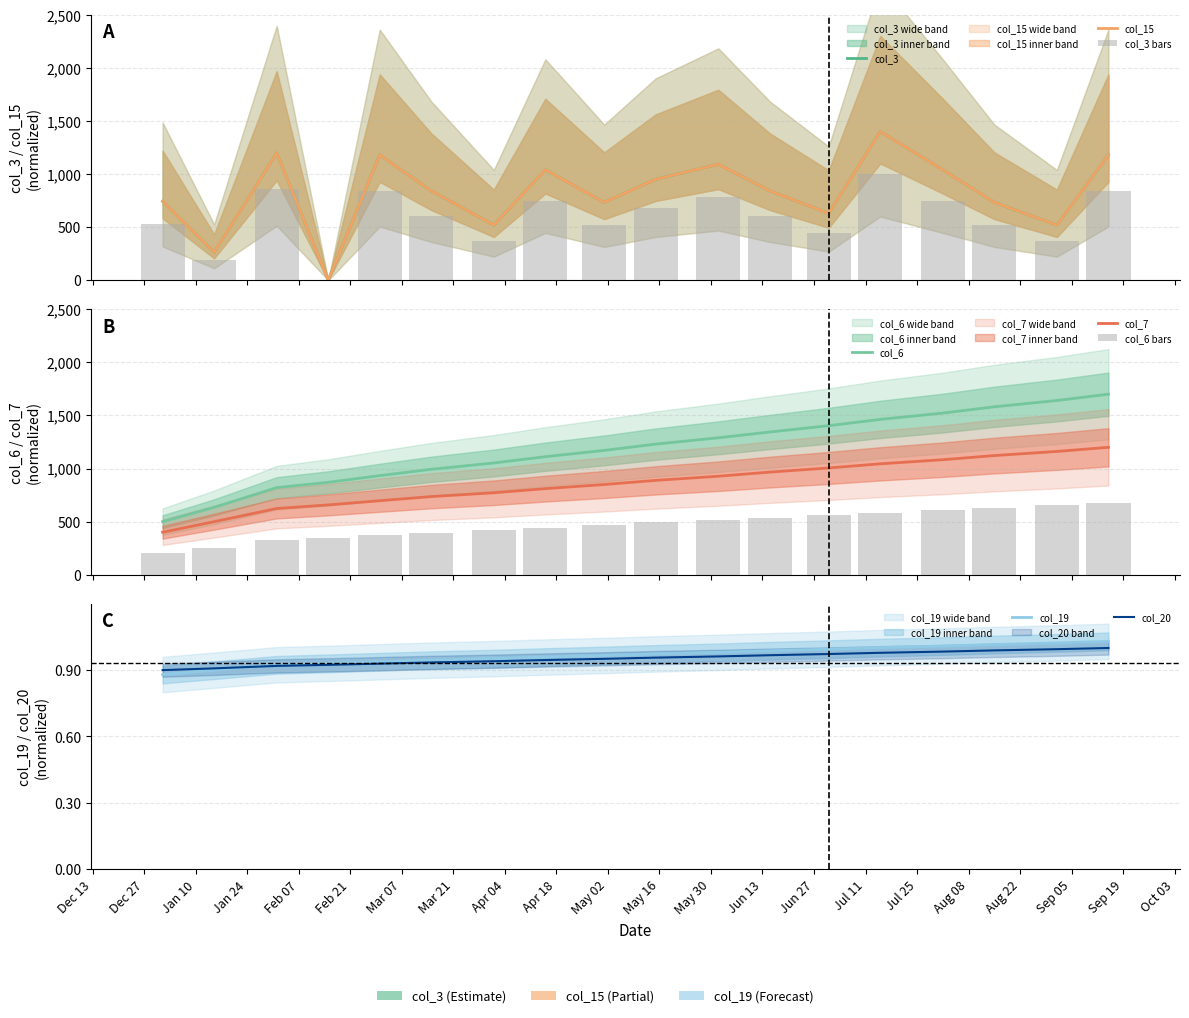

Which category has the lowest value in the col_3 series?

2022-02-15